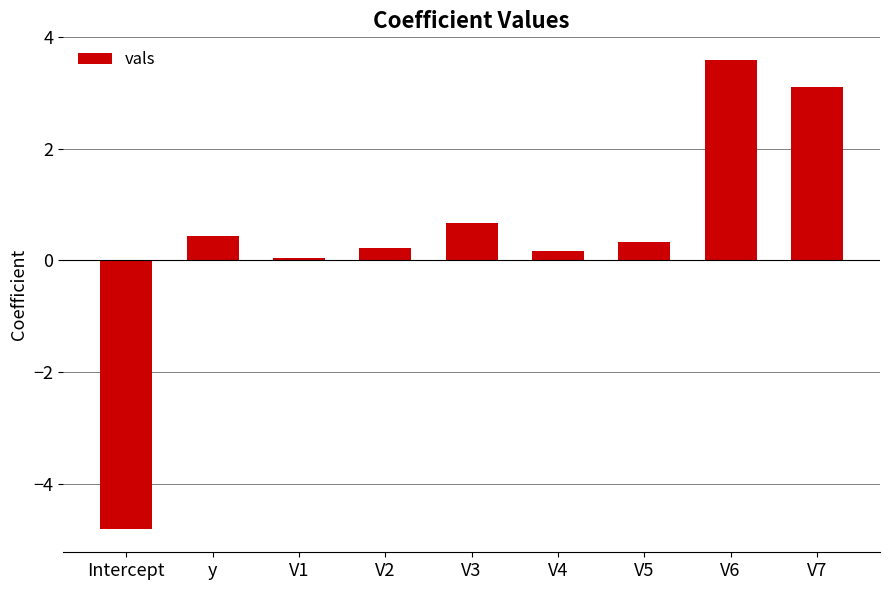

How many negative values are there?

1